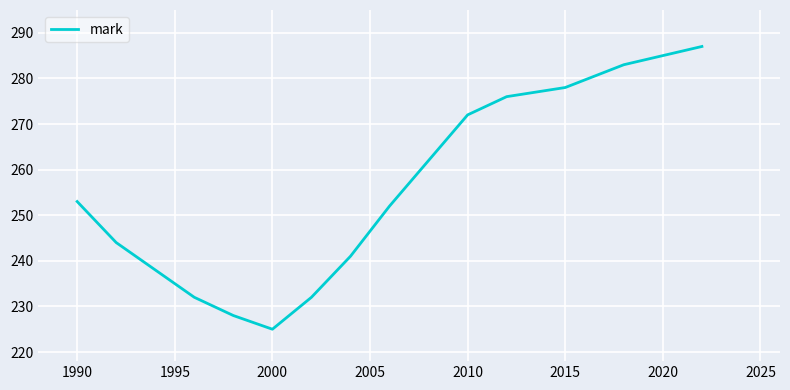

How many categories are shown in the chart?

15